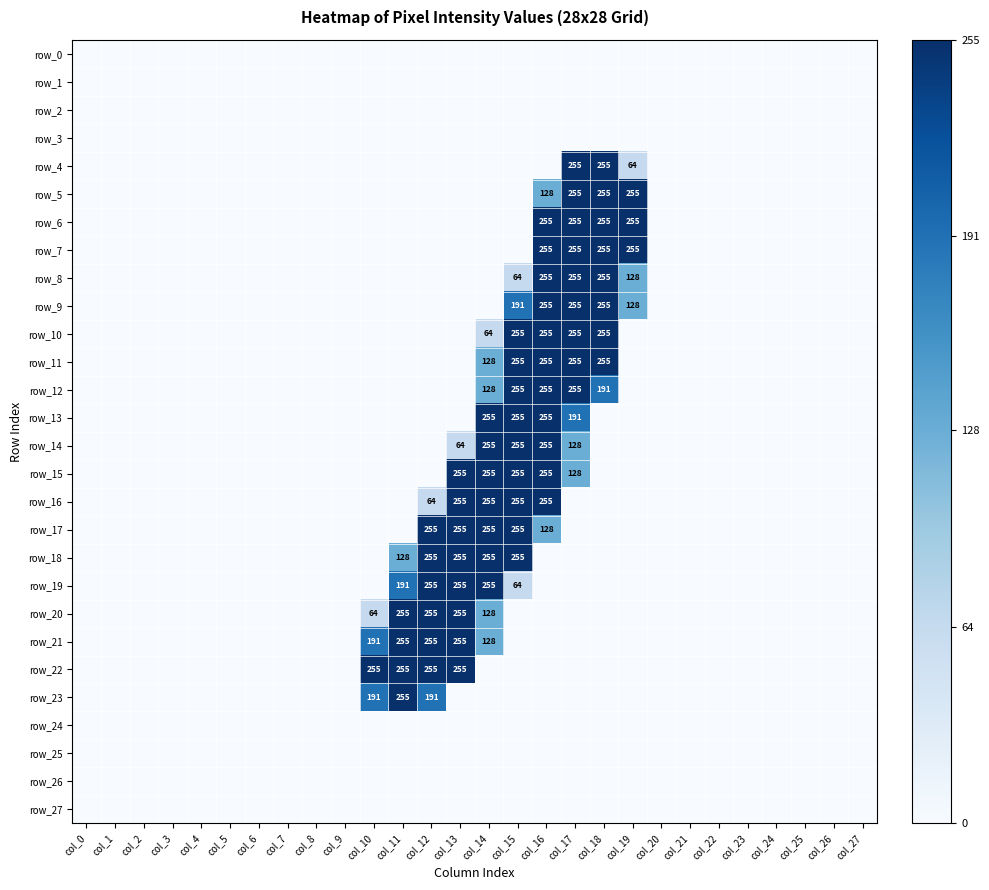

Which series has the largest total across all categories?

row_11